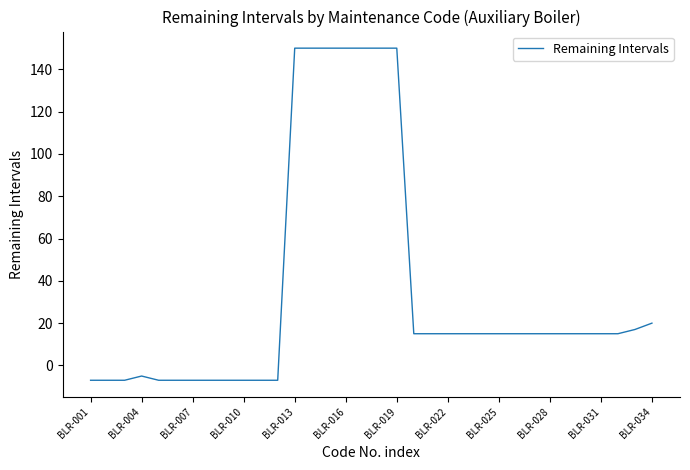

What is the greatest value displayed?

150